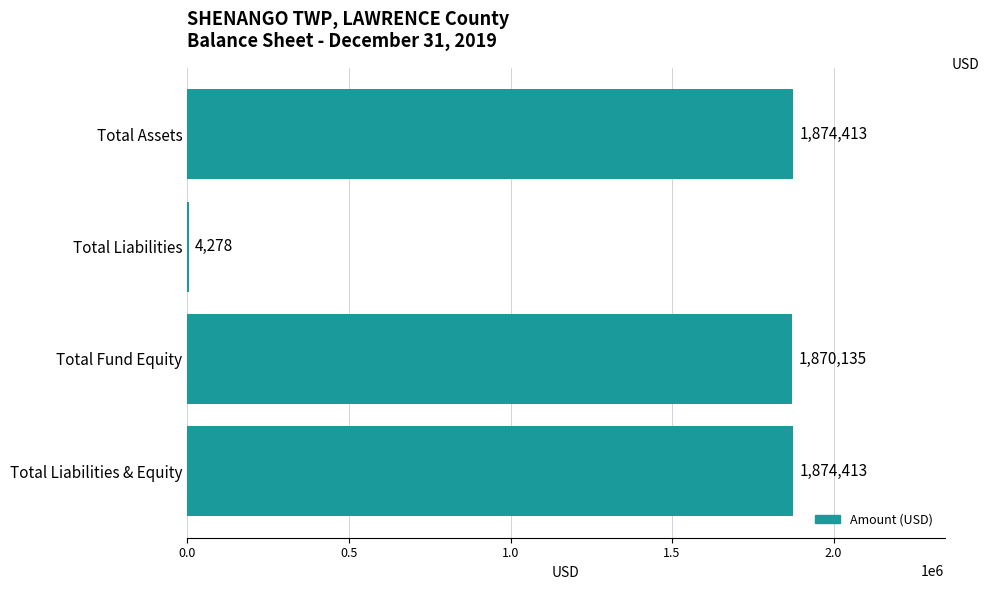

How many data points does each series have?

4